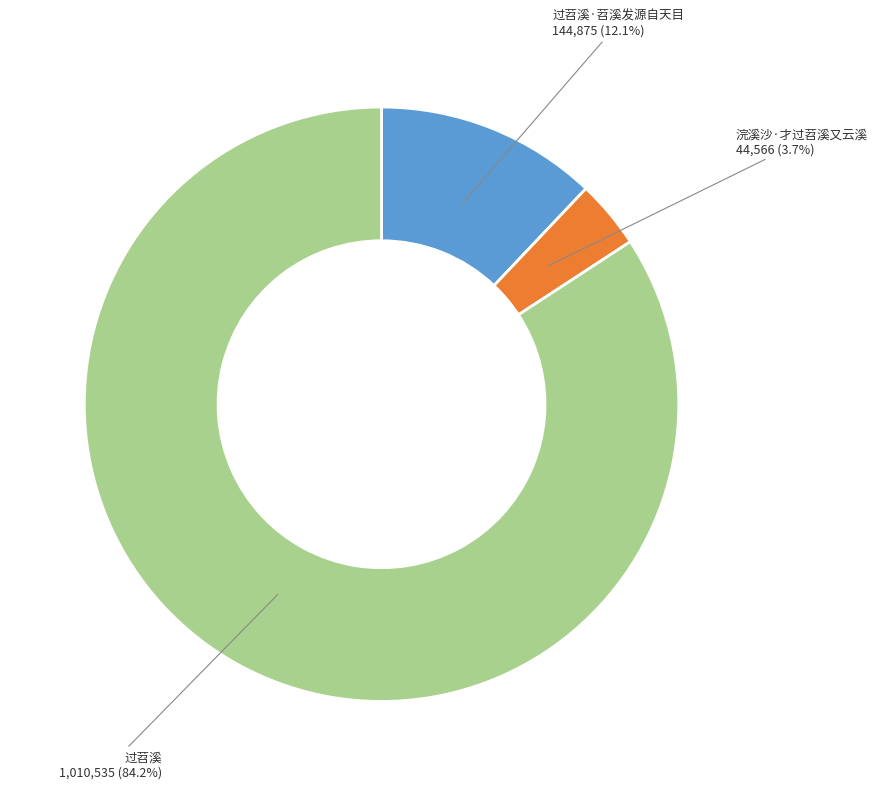

Does 过苕溪·苕溪发源自天目 represent more than half of the total?

No